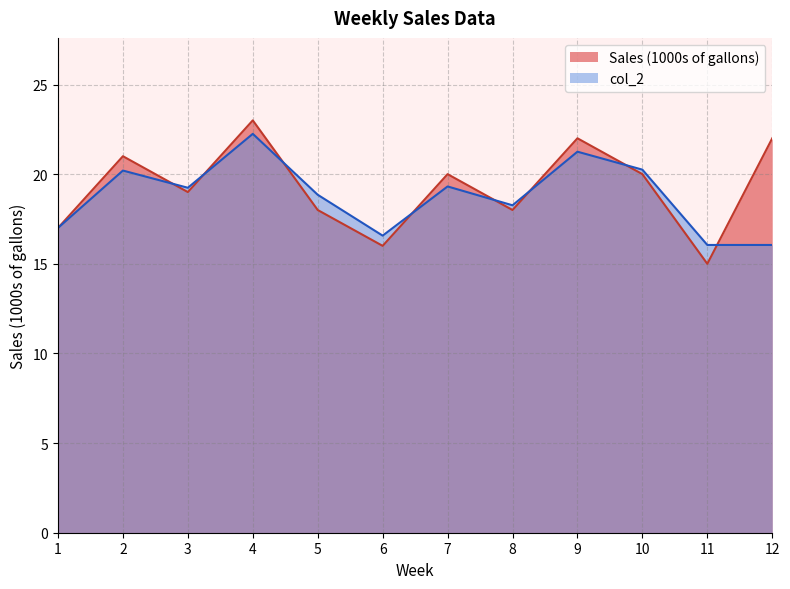

Is the value of col_2 at 8 greater than the value of Sales (1000s of gallons) at 6?

Yes